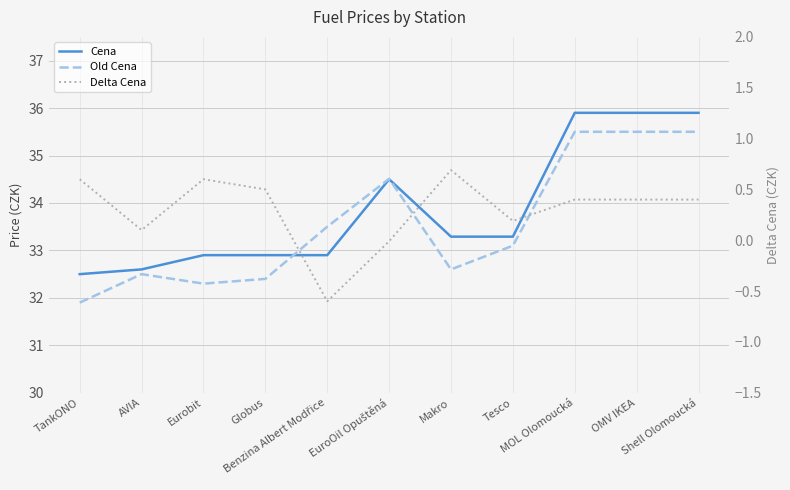

Reading right to left, what are all the values shown in this chart?

Cena: Shell Olomoucká=35.9	OMV IKEA=35.9	MOL Olomoucká=35.9	Tesco=33.3	Makro=33.3	EuroOil Opuštěná=34.5	Benzina Albert Modřice=32.9	Globus=32.9	Eurobit=32.9	AVIA=32.6	TankONO=32.5
Old Cena: Shell Olomoucká=35.5	OMV IKEA=35.5	MOL Olomoucká=35.5	Tesco=33.1	Makro=32.6	EuroOil Opuštěná=34.5	Benzina Albert Modřice=33.5	Globus=32.4	Eurobit=32.3	AVIA=32.5	TankONO=31.9
Delta Cena: Shell Olomoucká=0.4	OMV IKEA=0.4	MOL Olomoucká=0.4	Tesco=0.2	Makro=0.7	EuroOil Opuštěná=-0.0	Benzina Albert Modřice=-0.6	Globus=0.5	Eurobit=0.6	AVIA=0.1	TankONO=0.6